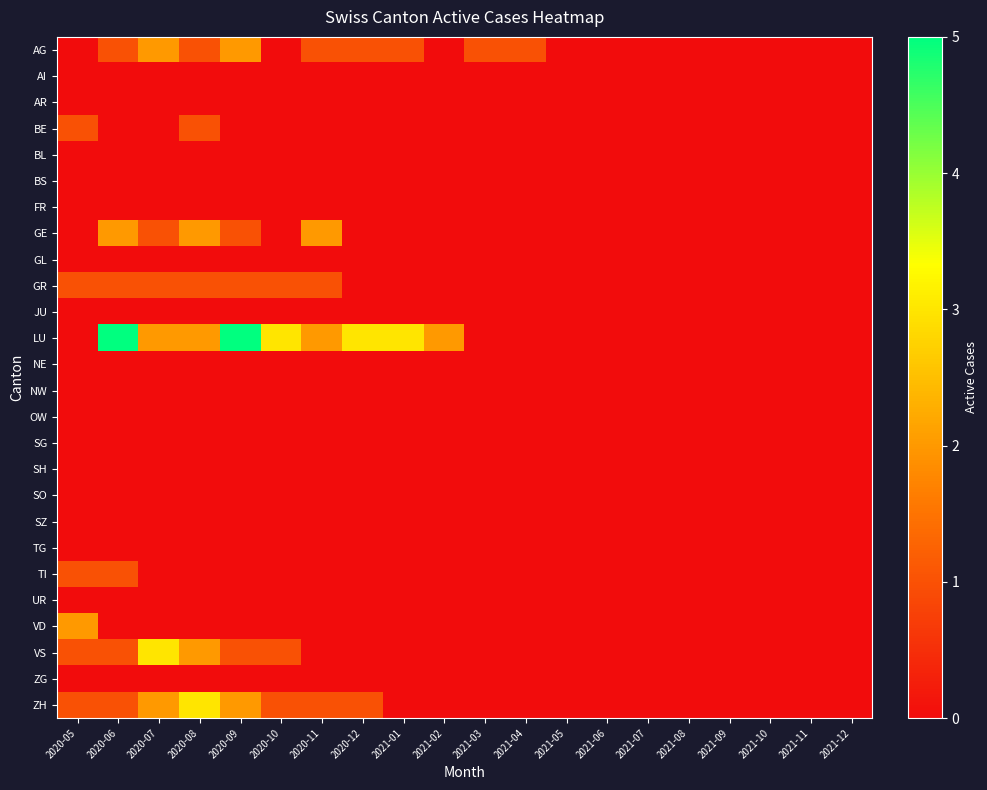

Between 2021-01 and 2020-08, which is larger?

2021-01